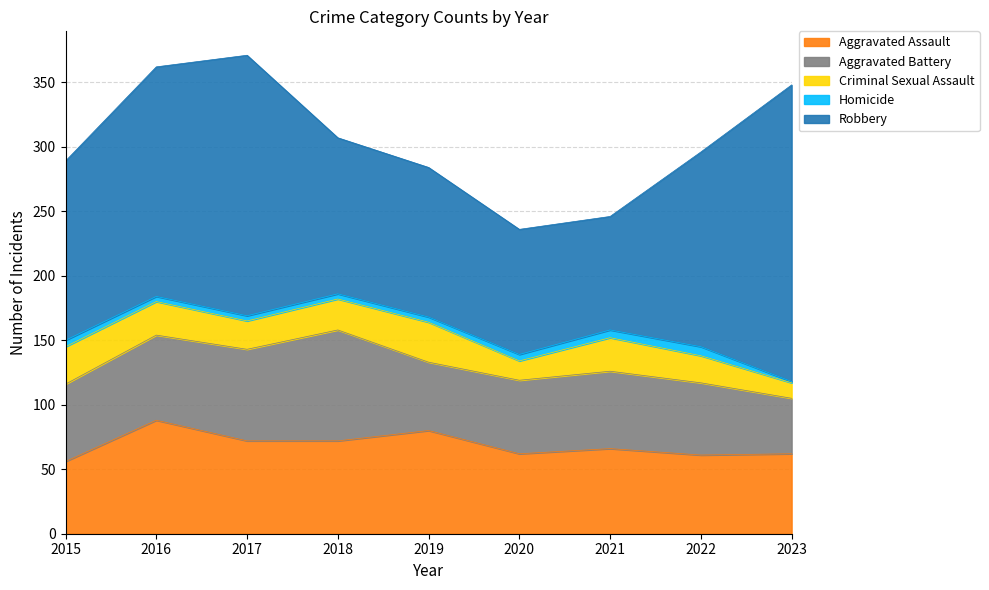

What is the value of the Aggravated Assault point at the 1st from the left?

56